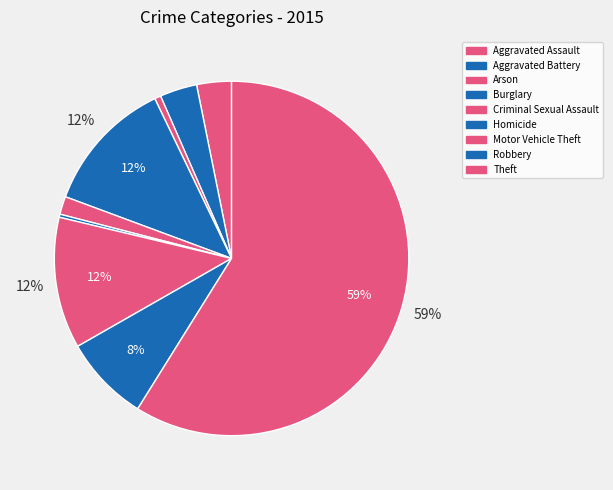

What is the largest slice in the pie chart?

Theft